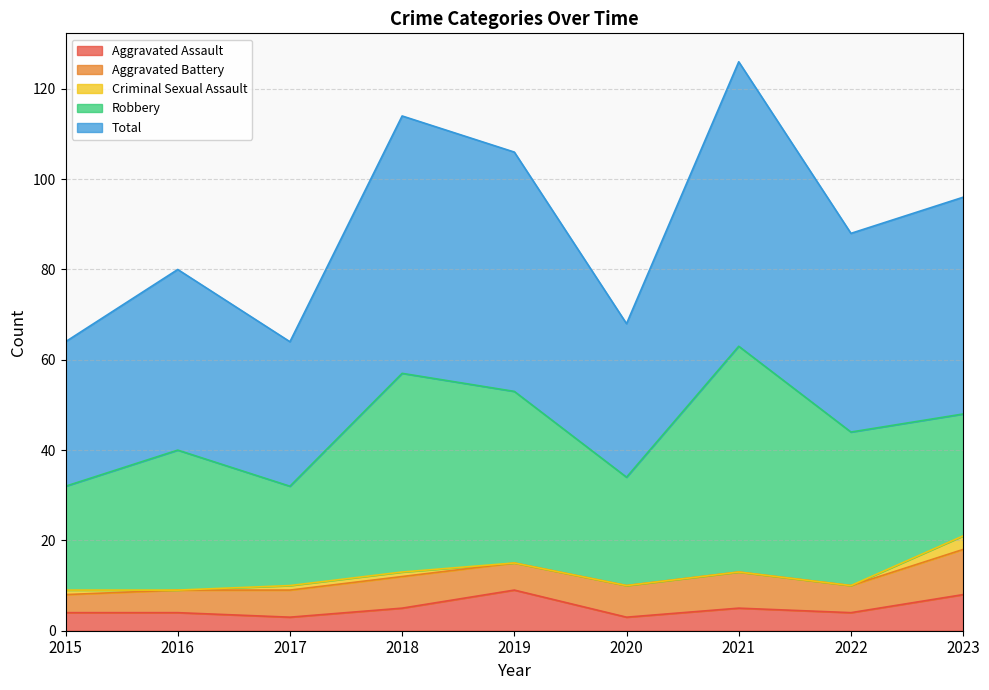

What is the difference between the Aggravated Assault values at 2015 and 2020?

1